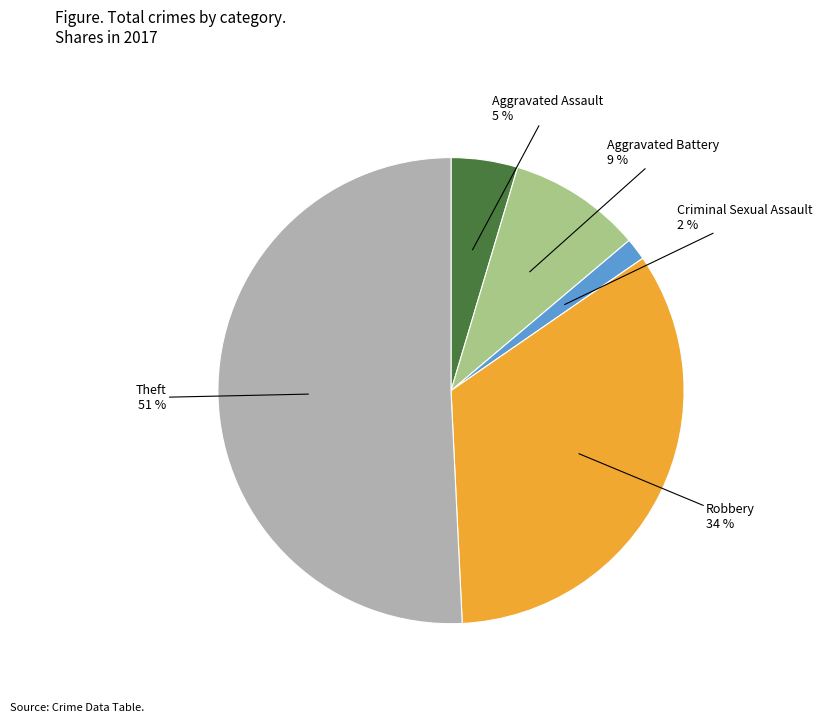

Does any single category account for the majority?

Yes